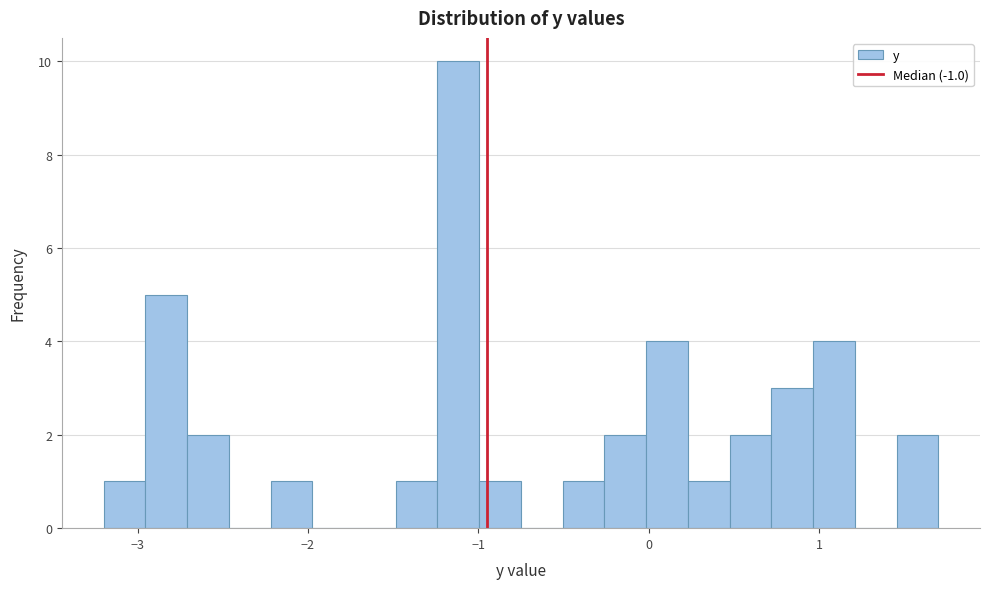

Read against the x-axis, roughly where is the centre of the tallest bar?

-1.1